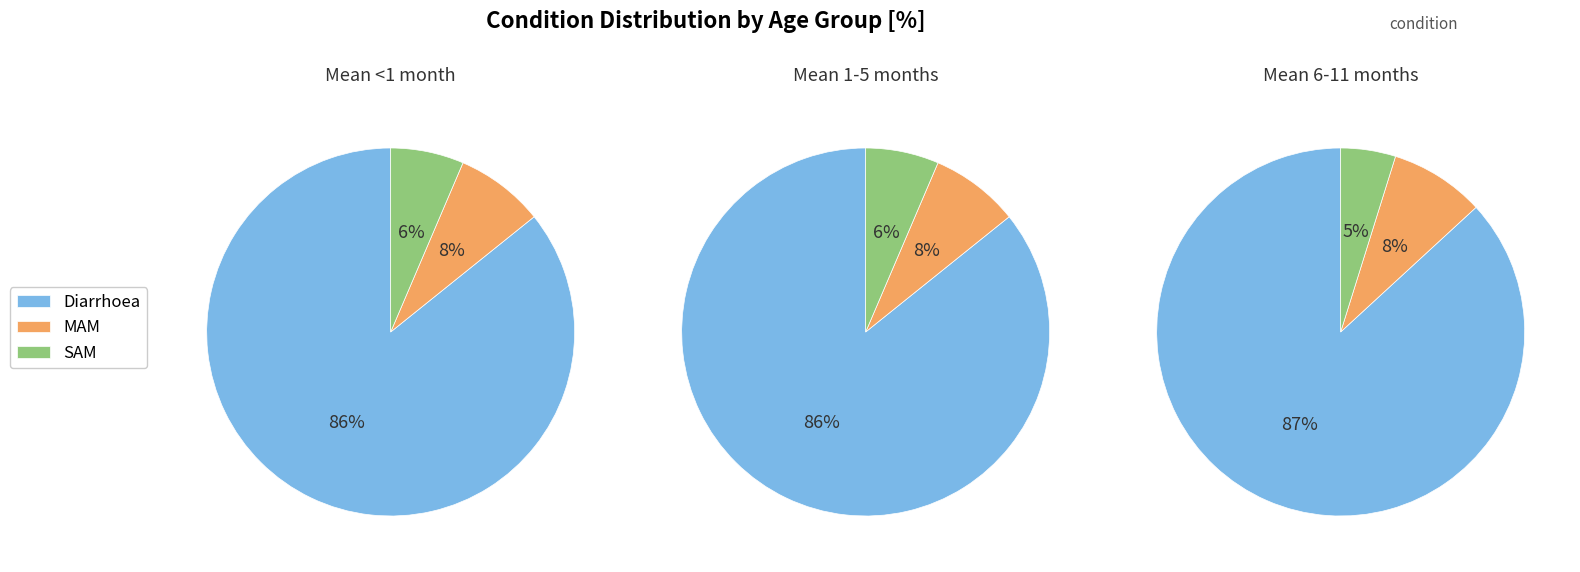

What percentage do Diarrhoea and MAM together represent?

93.6%